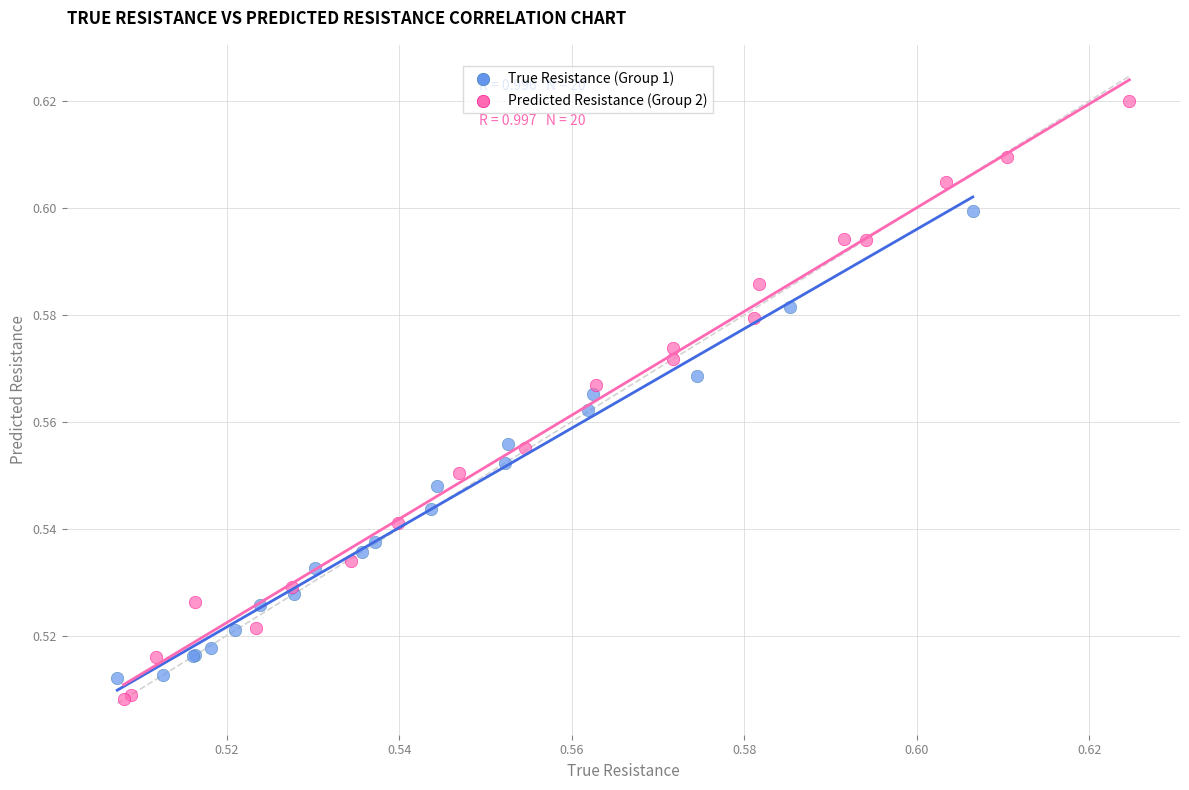

Which series has the widest spread of Y values?

Predicted Resistance (Group 2)